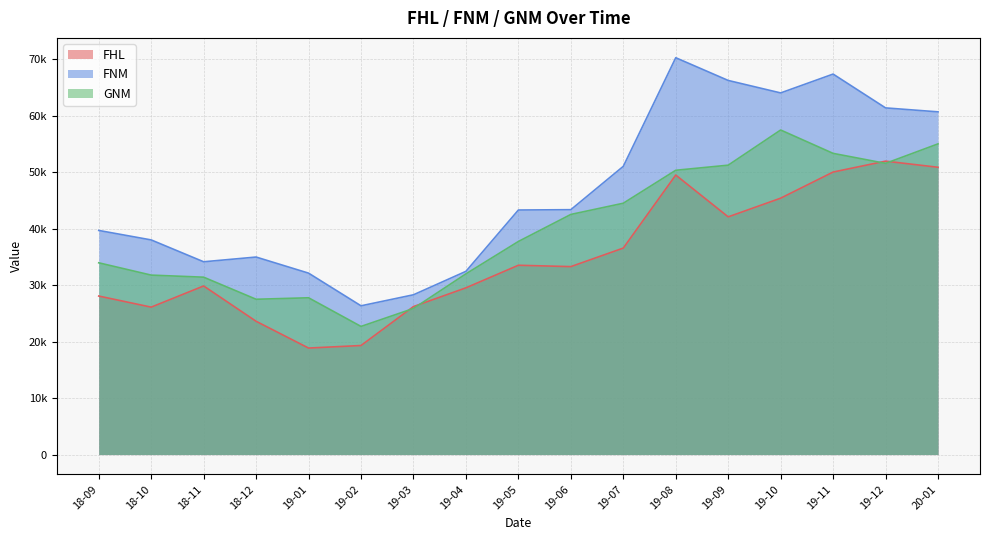

Reading right to left, list all the values displayed in this chart.

FHL: 20-01=50847	19-12=51932	19-11=50002	19-10=45377	19-09=42071	19-08=49472	19-07=36546	19-06=33265	19-05=33504	19-04=29510	19-03=26193	19-02=19300	19-01=18851	18-12=23589	18-11=29841	18-10=26092	18-09=28056
FNM: 20-01=60657	19-12=61356	19-11=67342	19-10=64005	19-09=66213	19-08=70236	19-07=51012	19-06=43343	19-05=43282	19-04=32429	19-03=28279	19-02=26328	19-01=32110	18-12=34958	18-11=34121	18-10=37989	18-09=39667
GNM: 20-01=54989	19-12=51538	19-11=53306	19-10=57443	19-09=51218	19-08=50316	19-07=44483	19-06=42499	19-05=37713	19-04=31983	19-03=25858	19-02=22677	19-01=27749	18-12=27486	18-11=31394	18-10=31761	18-09=33938